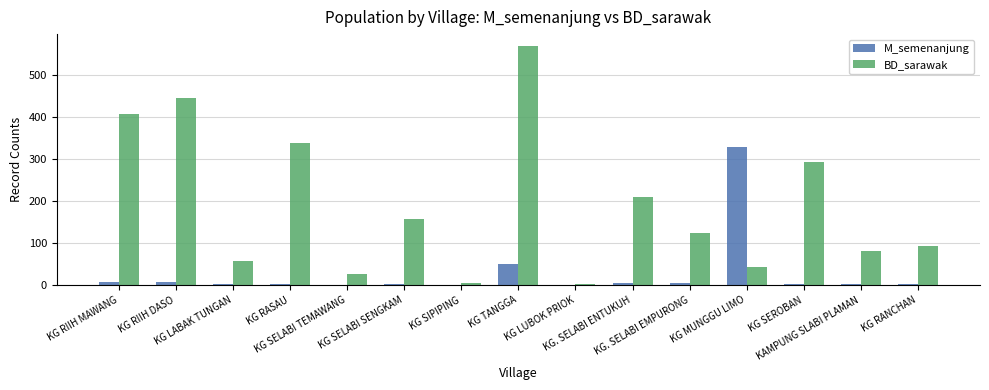

What is the sum of the M_semenanjung values at KG. SELABI ENTUKUH and KG RIIH DASO?

12